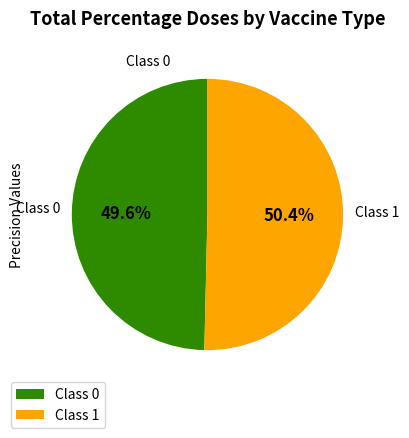

Rank the categories by value from lowest to highest.

Class 0, Class 1